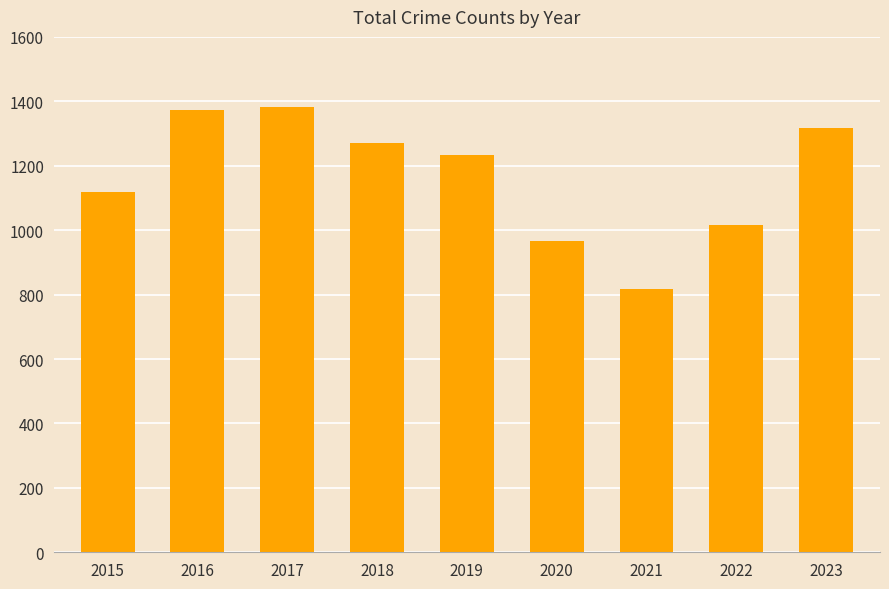

What is the difference between the maximum and minimum values?

564